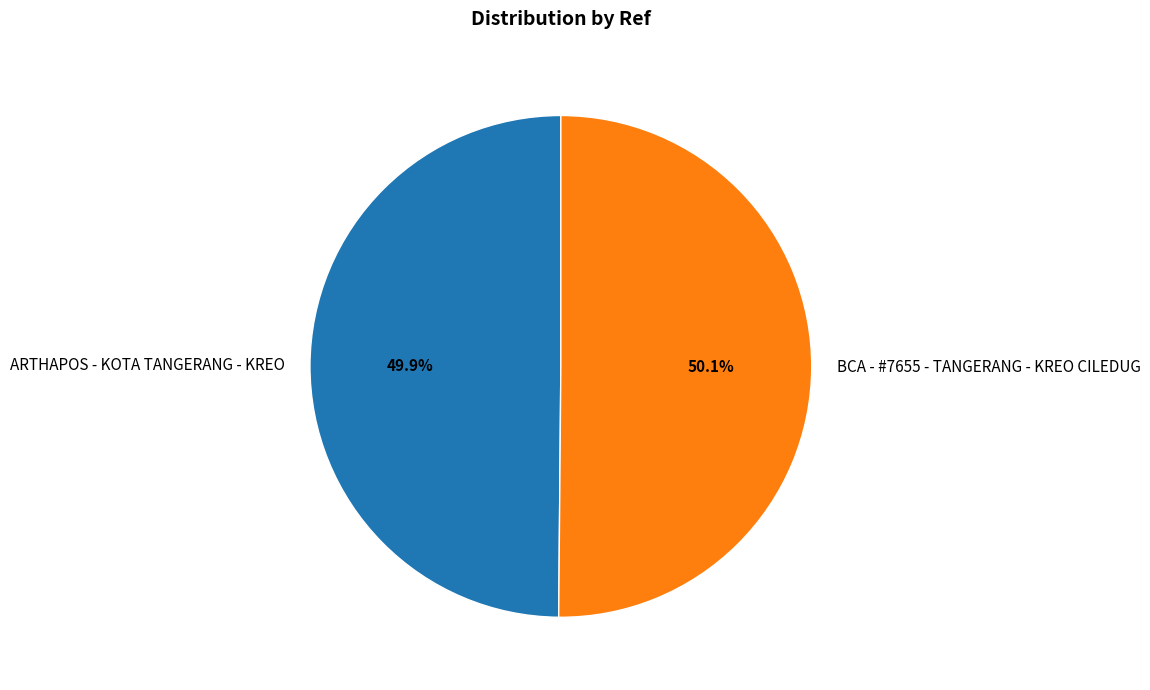

What portion of the pie excludes ARTHAPOS - KOTA TANGERANG - KREO?

50.1%